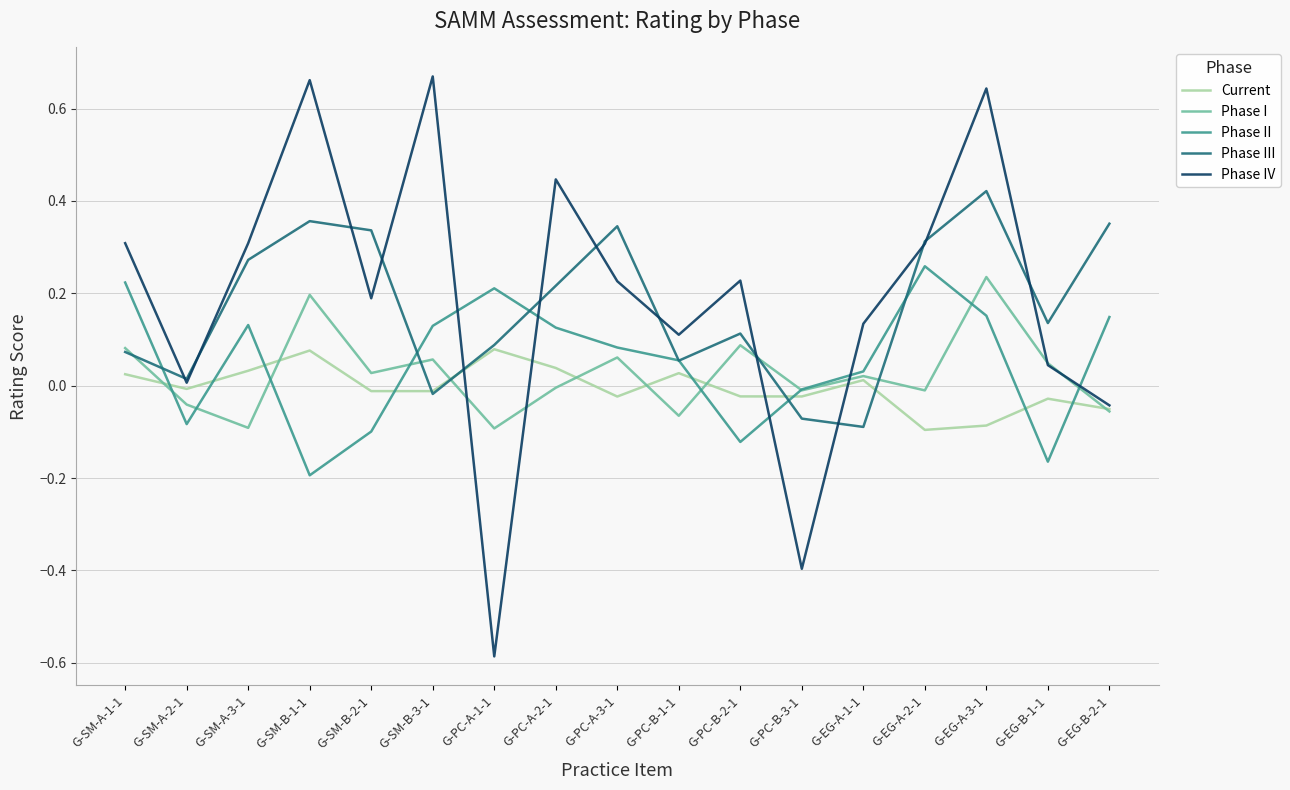

How many times do Current and Phase II cross each other?

8